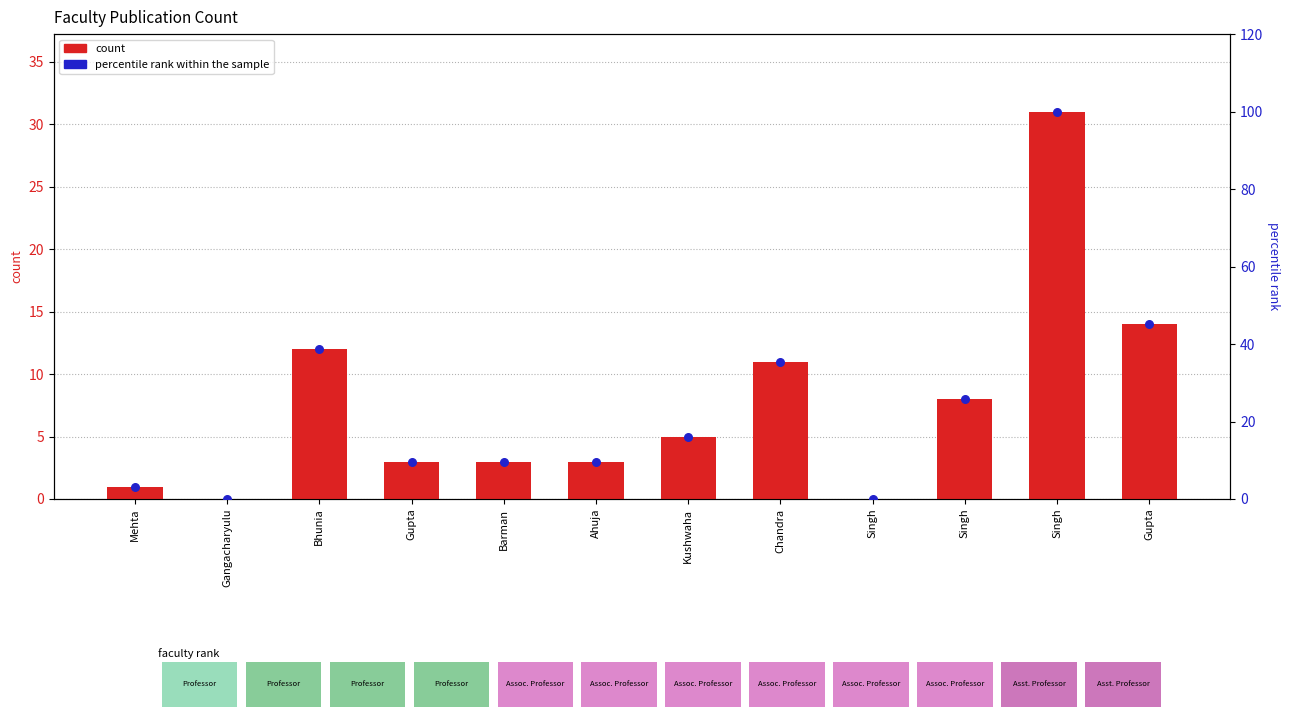

Which series has the widest spread of Y values?

percentile rank within the sample